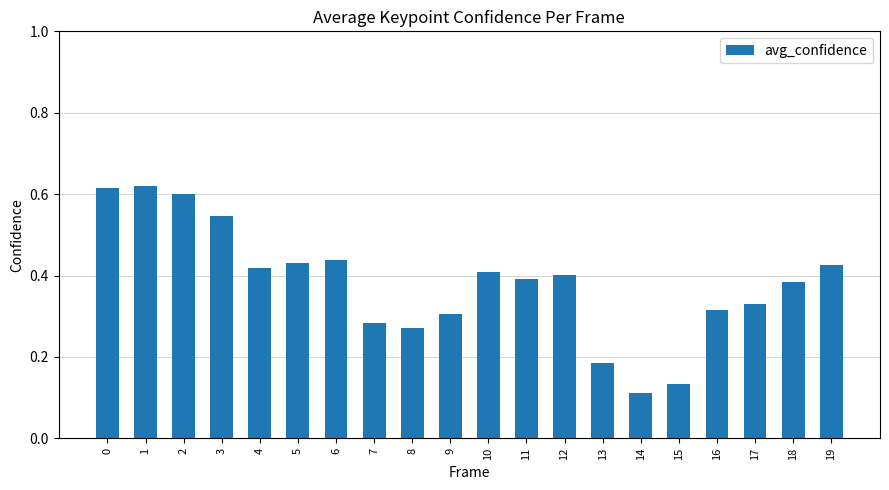

Which category has the lowest value across all series?

14